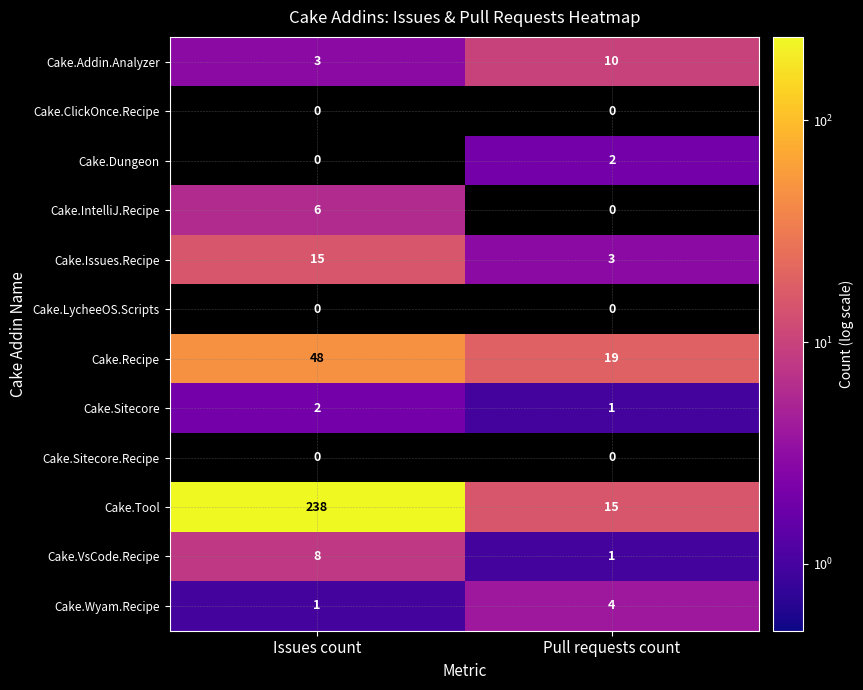

How many series are shown in this chart?

12